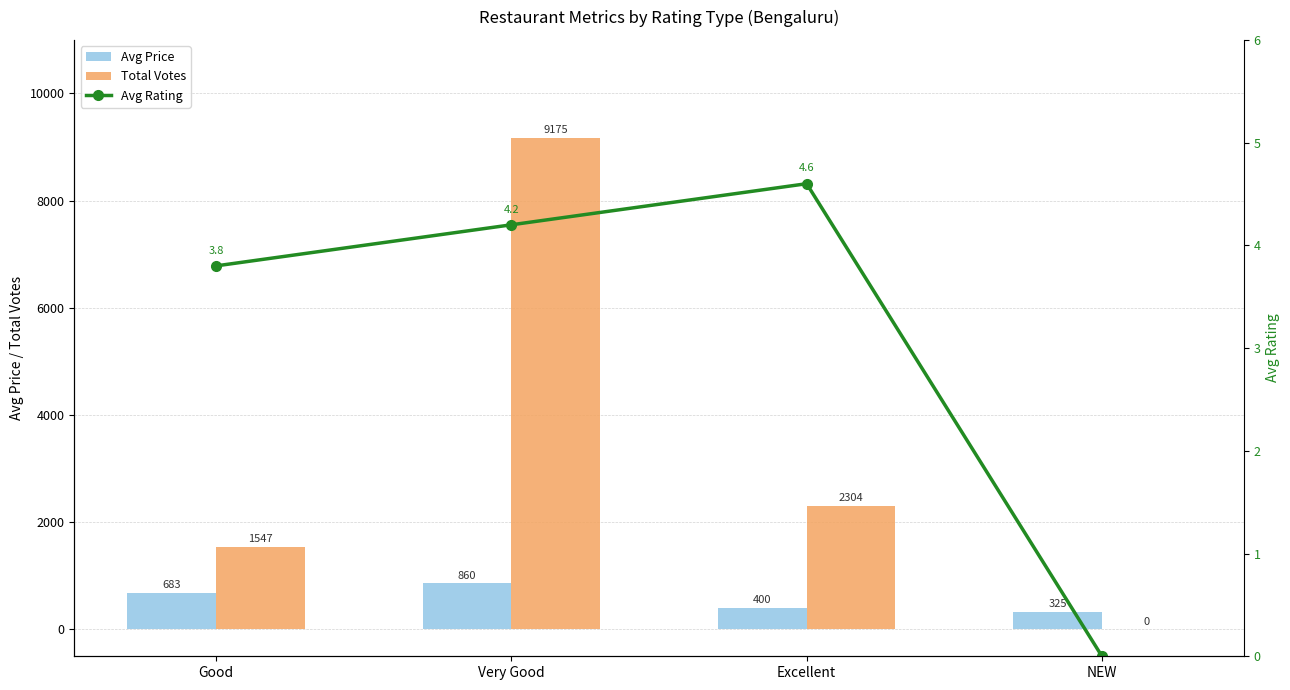

What is the label of the 1st bar from the right?

NEW